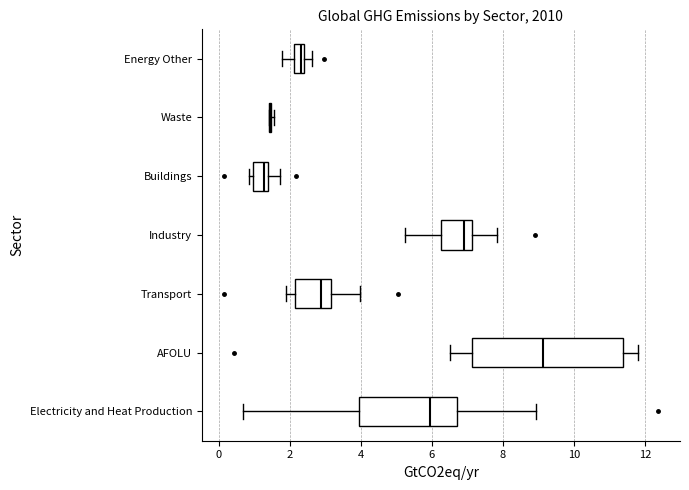

Which box is the widest, from its left edge to its right edge?

AFOLU